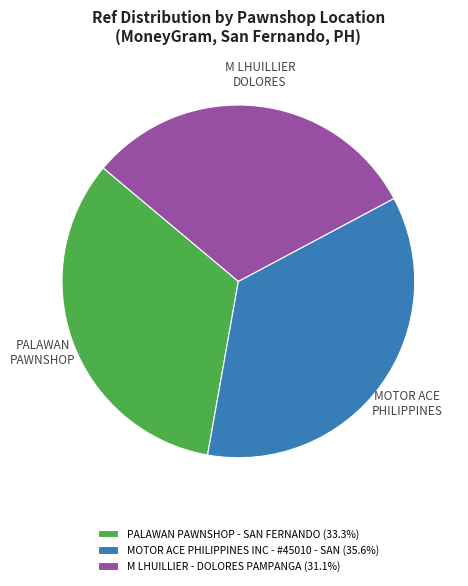

How many slices are in this pie chart?

3